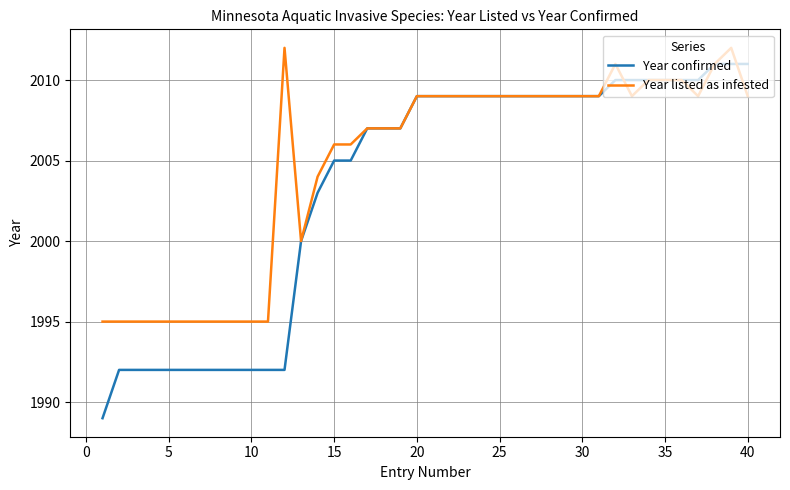

What is the highest value of the Year confirmed series?

2011